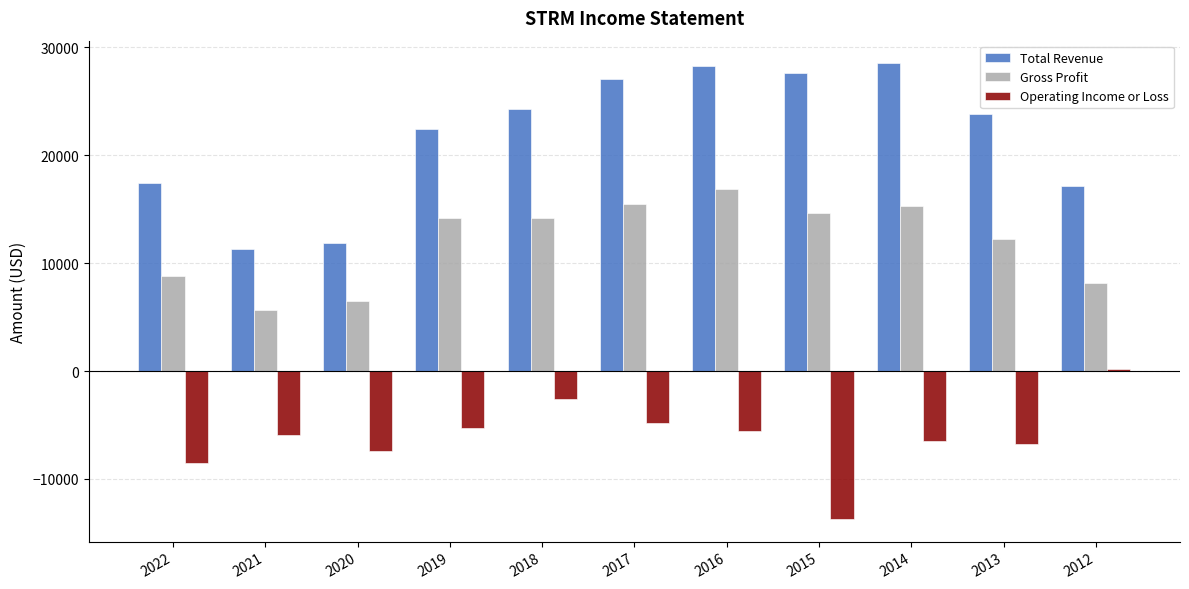

Is the value of Operating Income or Loss at 2012 greater than the value of Gross Profit at 2019?

No